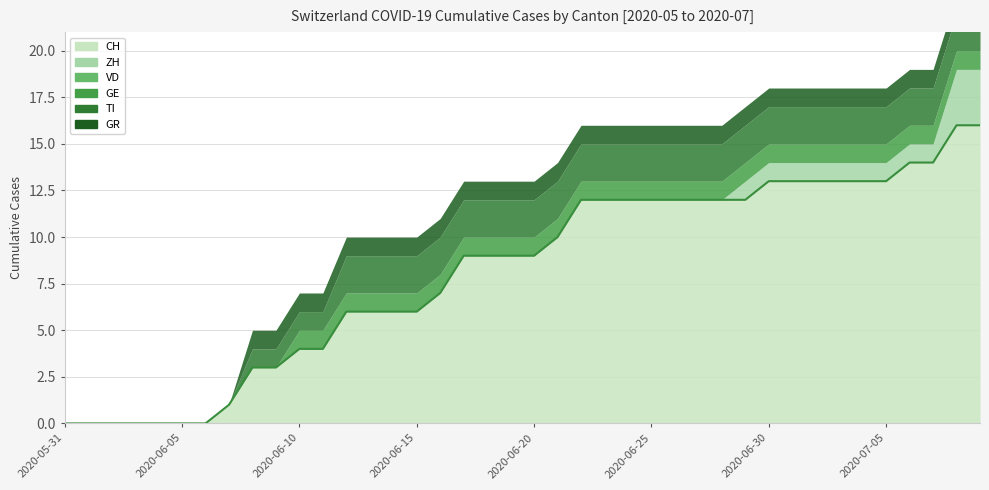

At 2020-06-04, list the series in order from largest to smallest.

CH, ZH, VD, GE, TI, GR